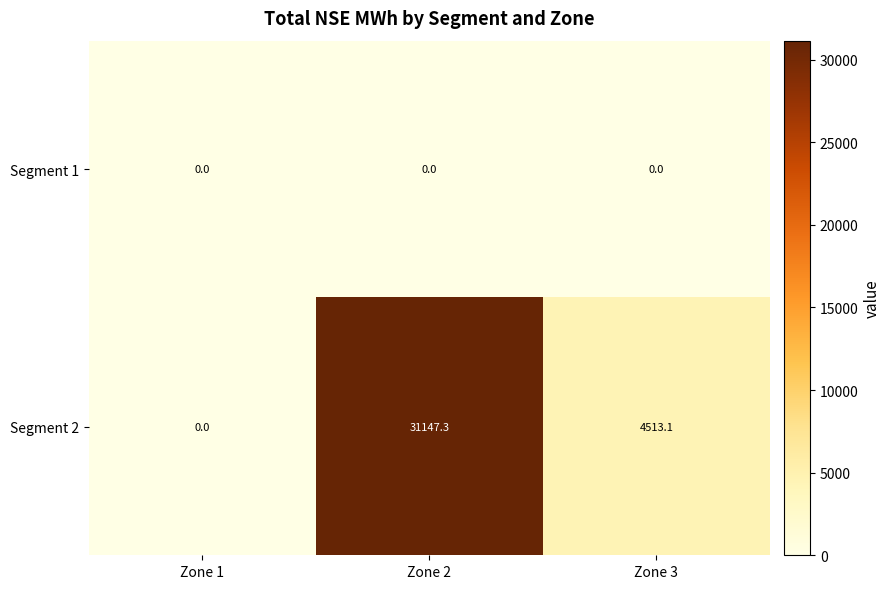

Count the number of data series in this chart.

2